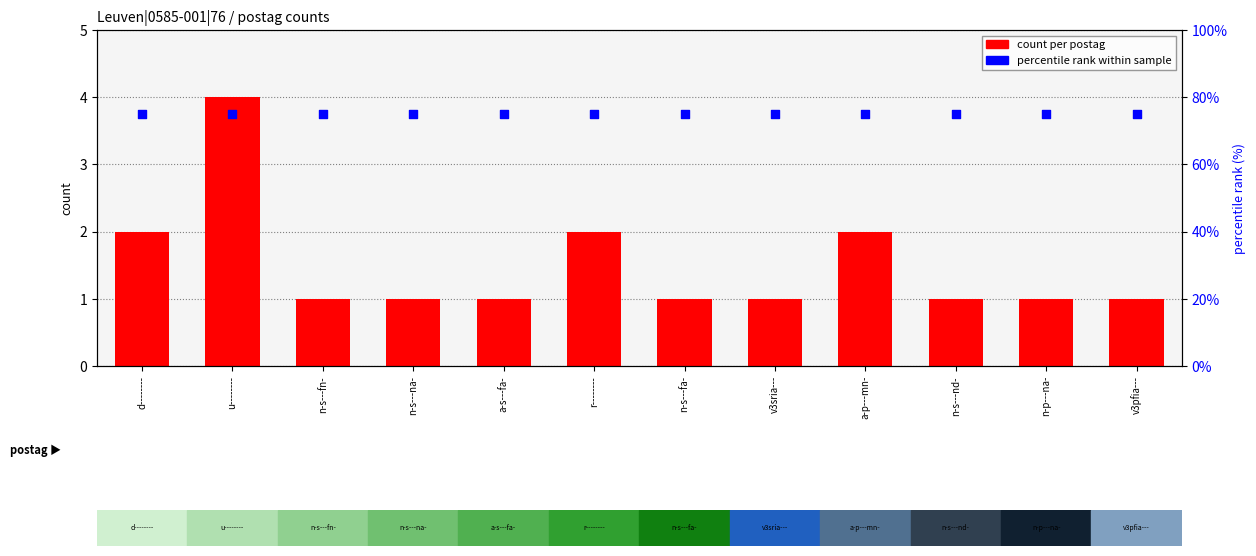

At how many categories does at least one series exceed 3?

12